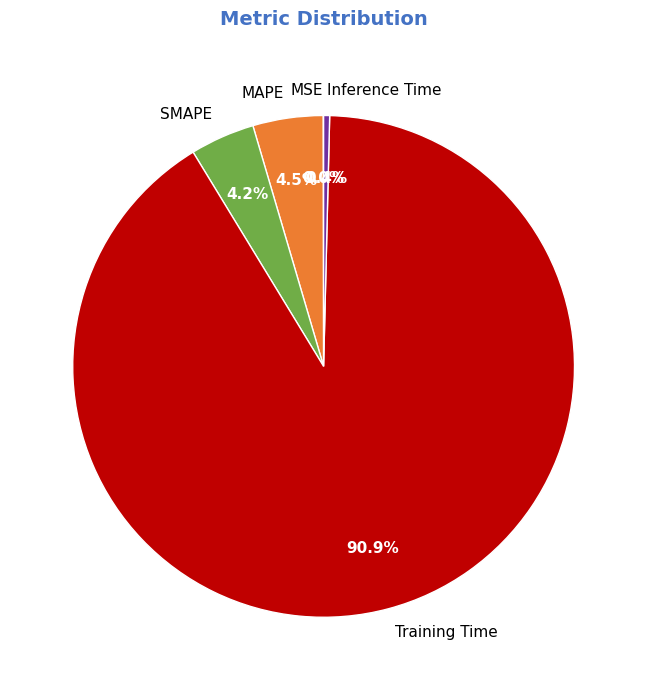

True or false: SMAPE accounts for 4% of the total.

True